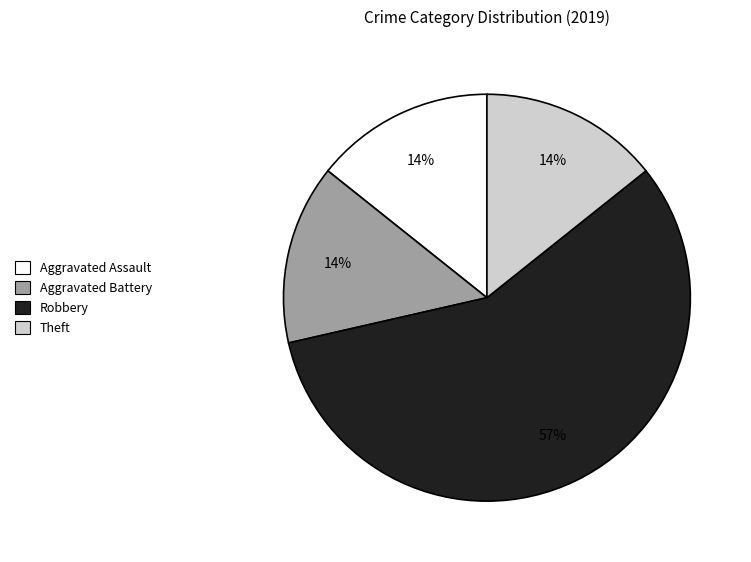

To the nearest percent, what is the average slice percentage?

25%